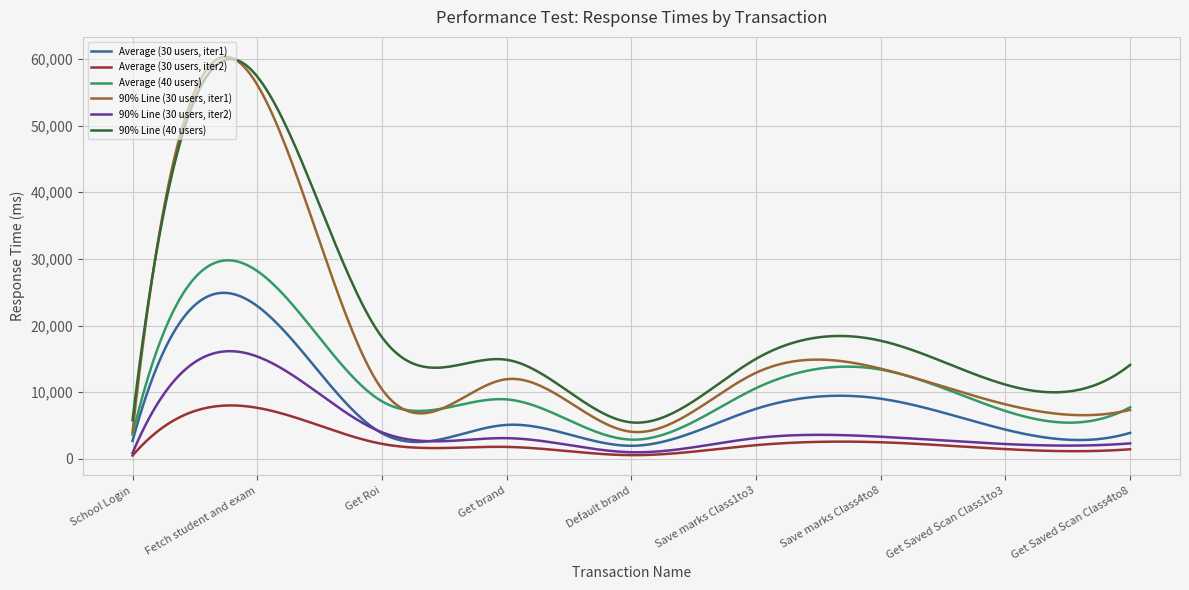

What is the lowest value of the Average (40 users) series?

2889.9